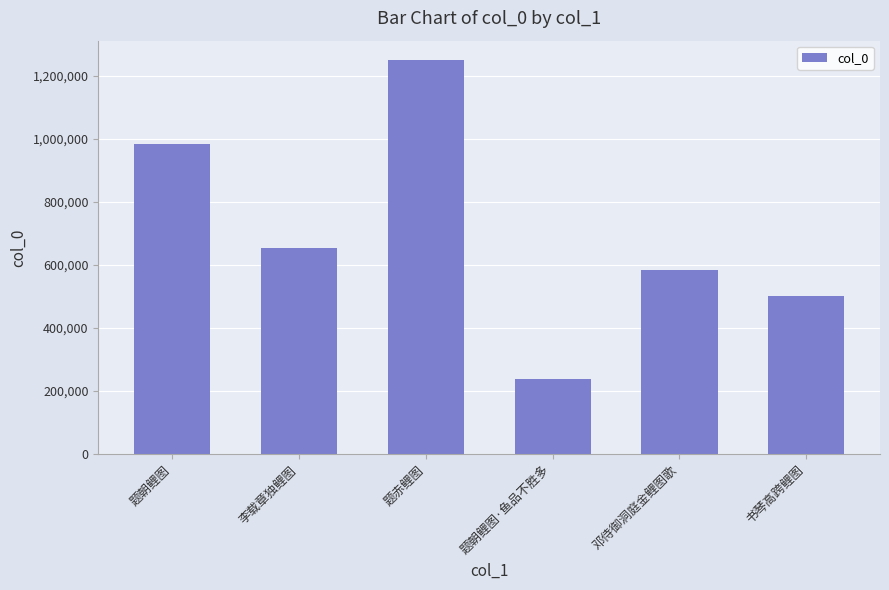

Where does the data first go above 653672?

题朝鲤图